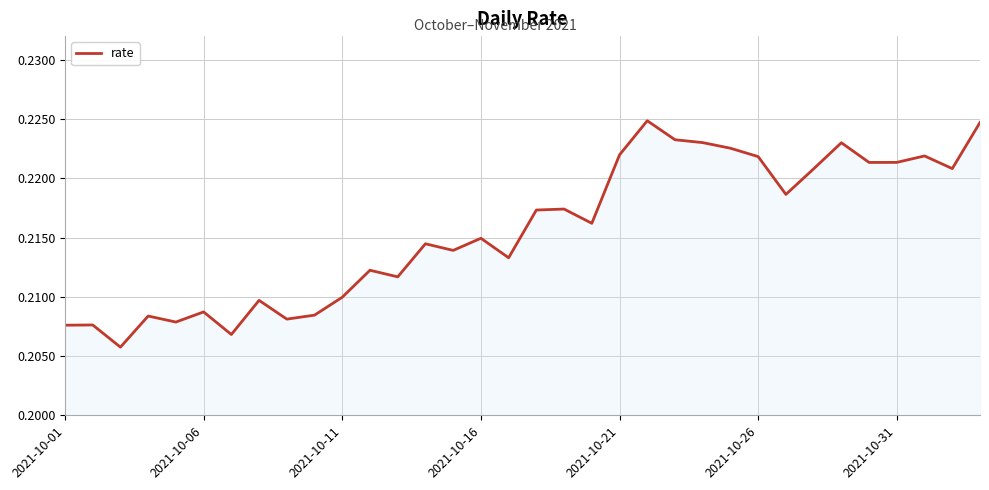

How many lines are shown in the chart?

1